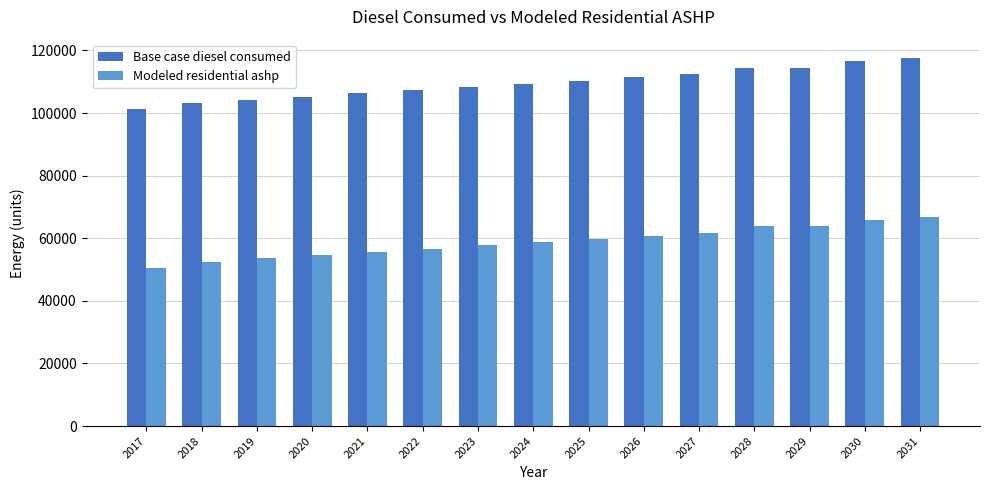

How many bars are there in each group?

2